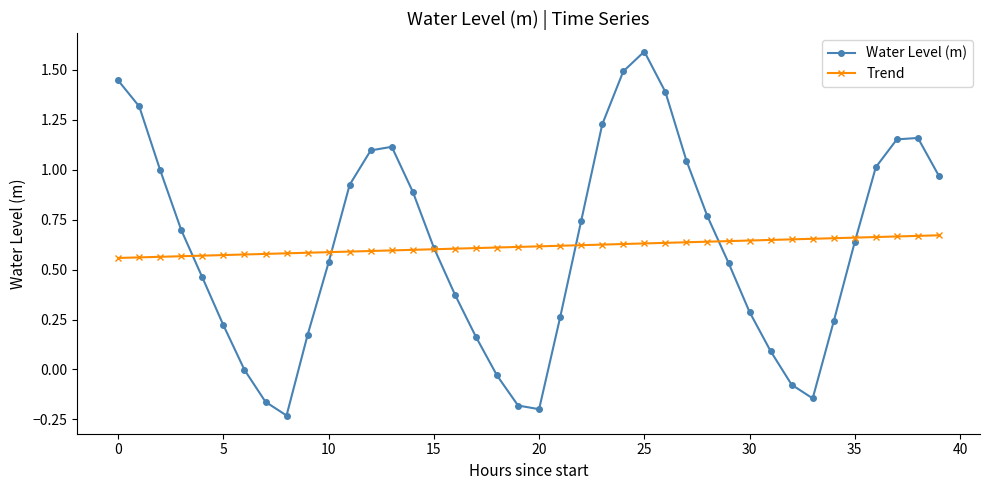

After their last crossing, which series has the higher values: Trend or Water Level (m)?

Water Level (m)